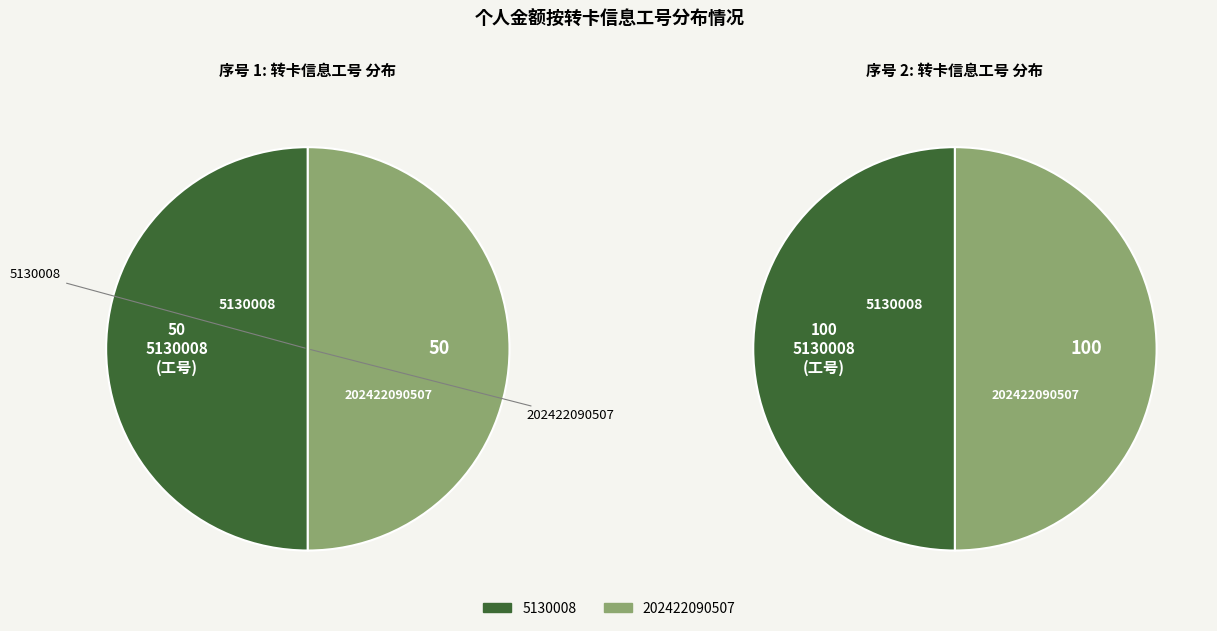

Which slice is the smallest?

5130008 (*1142)